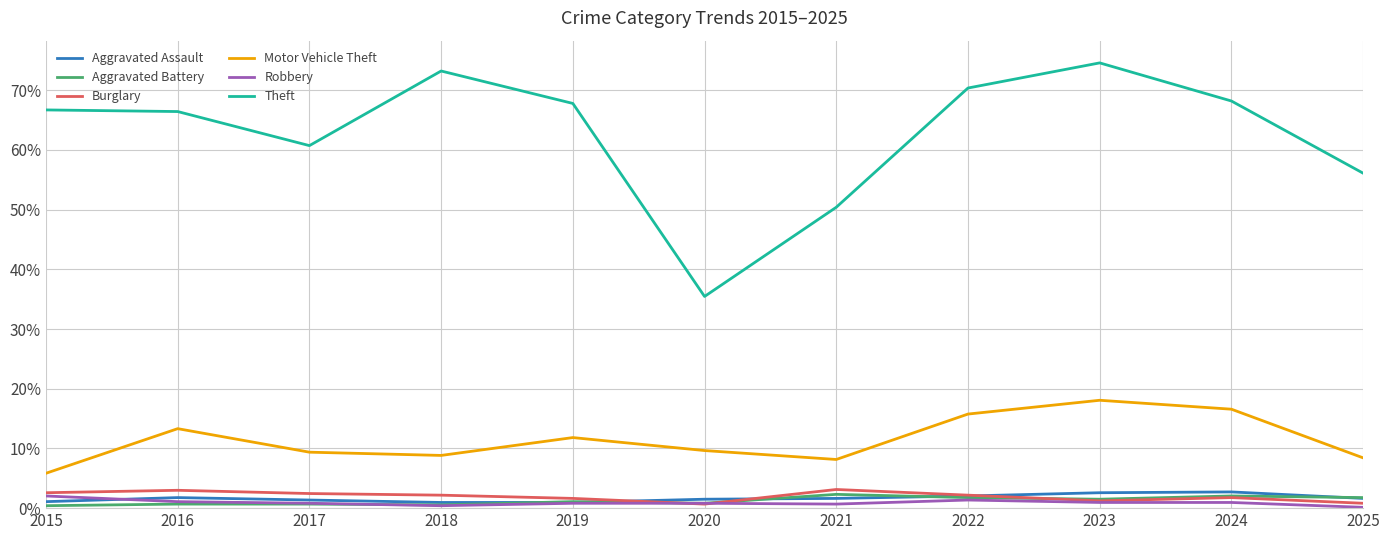

The value of Aggravated Assault at 2021 is 1.6. True or false?

True